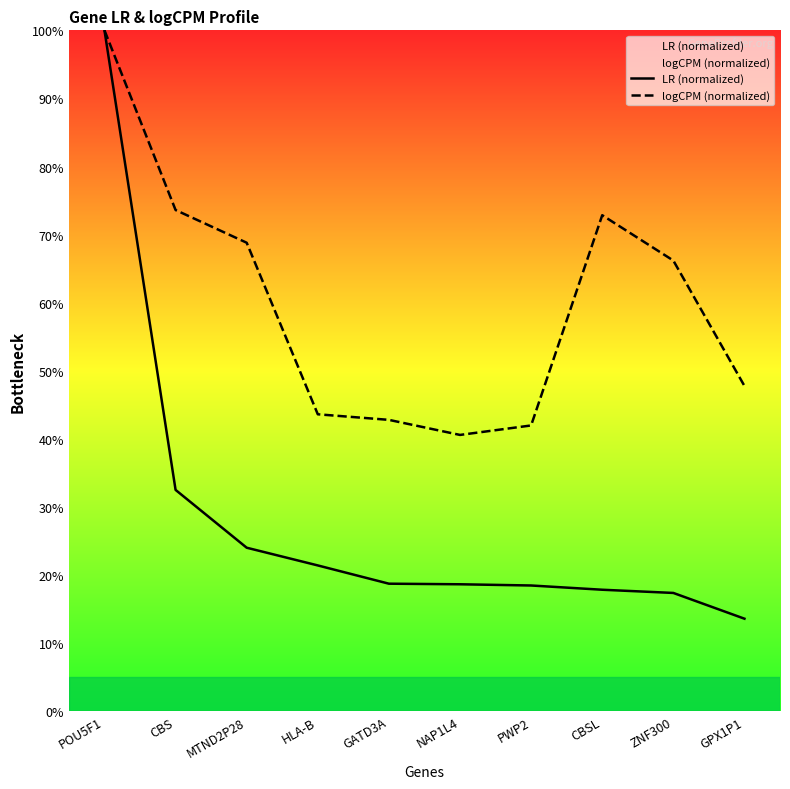

The logCPM (normalized) series shows 47.8 at GPX1P1. True or false?

True